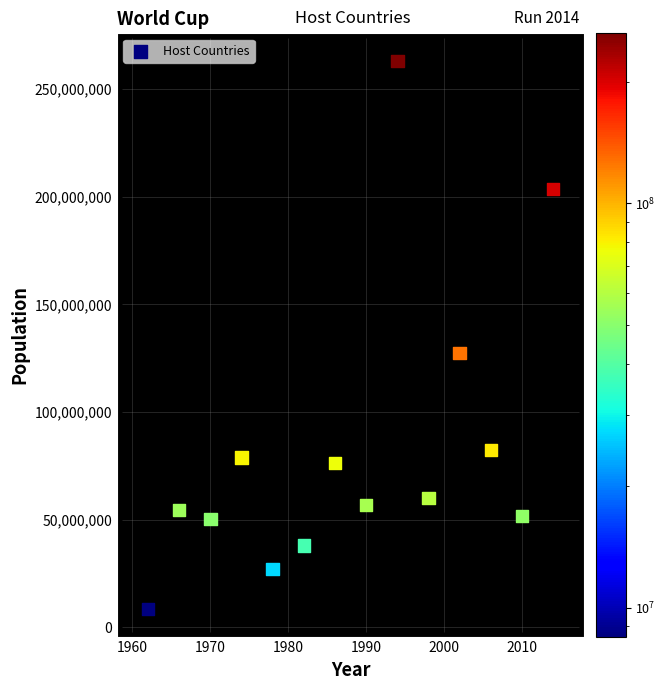

What Y value in the scatter plot is closest to 135806060?

127445000